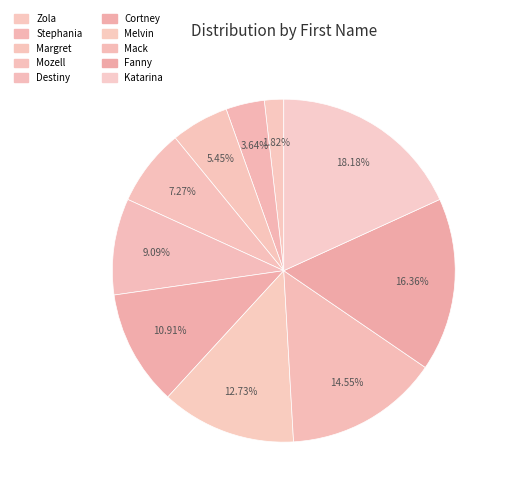

Combined, what portion of the pie is Mack and Mozell?

21.8%